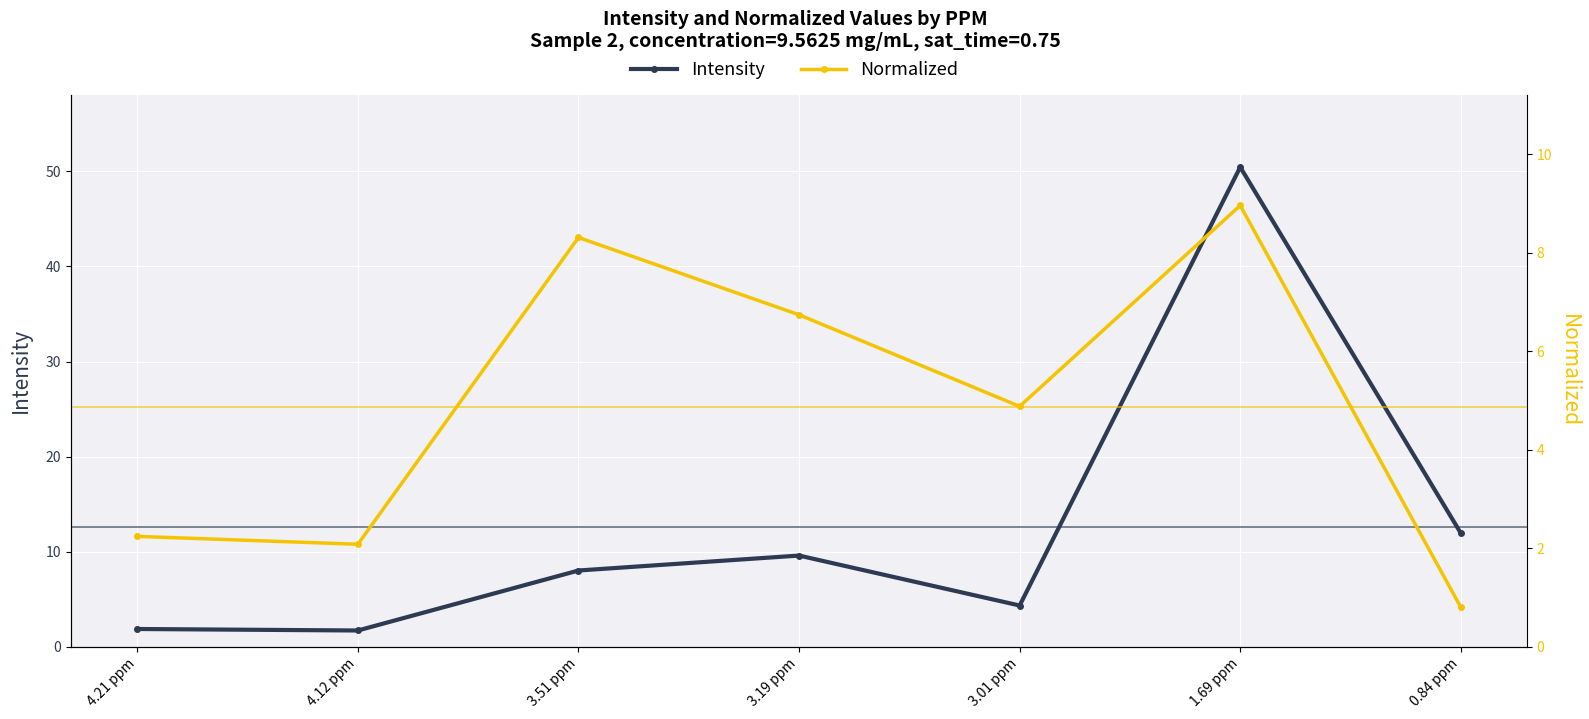

Which label corresponds to the smallest value in the chart?

0.84 ppm